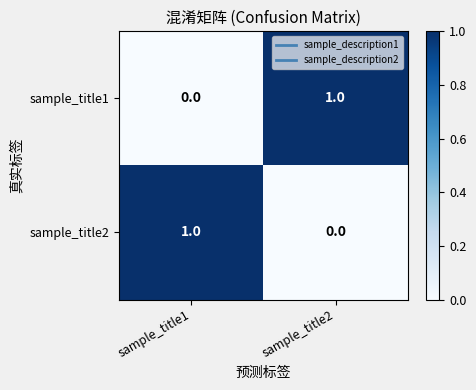

At which label is sample_title1 closest to 0?

sample_title1